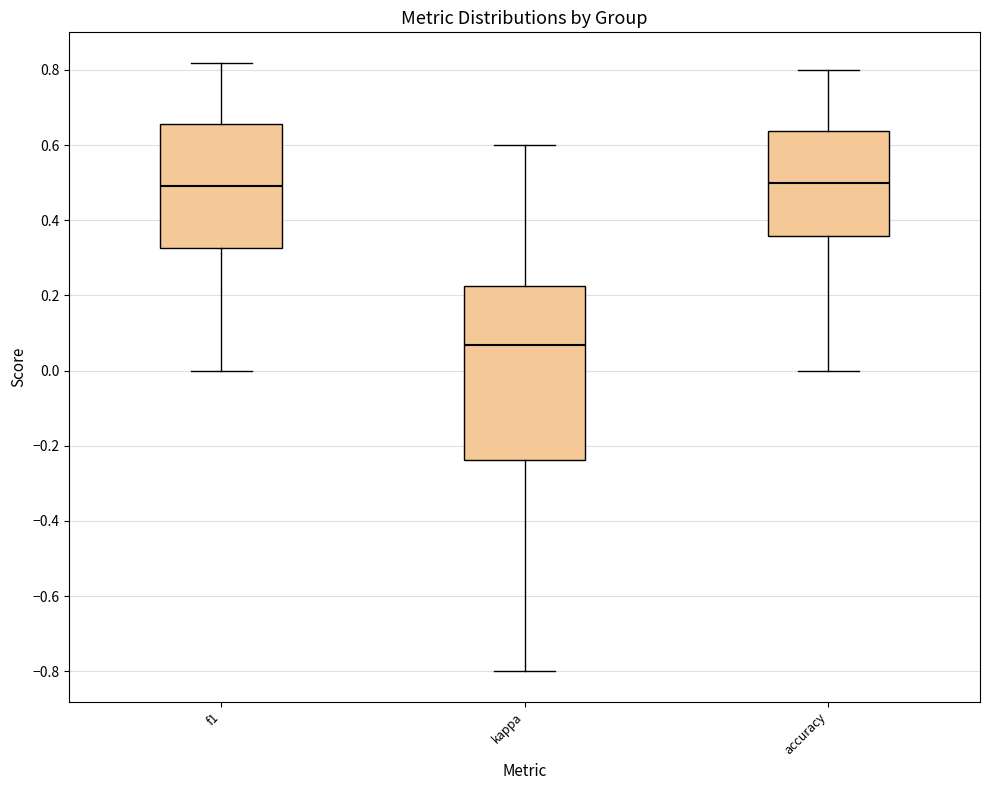

Reading left to right, transcribe this box plot: for each box, give where its median line is, the range the box spans, and where its two whiskers end, as read against the y-axis. The values are not printed on the chart, so give them approximately, as read against the axis.

f1: median 0.50, box 0.32 to 0.66, whiskers 0.00 to 0.82
kappa: median 0.06, box -0.24 to 0.22, whiskers -0.80 to 0.60
accuracy: median 0.50, box 0.36 to 0.64, whiskers 0.00 to 0.80